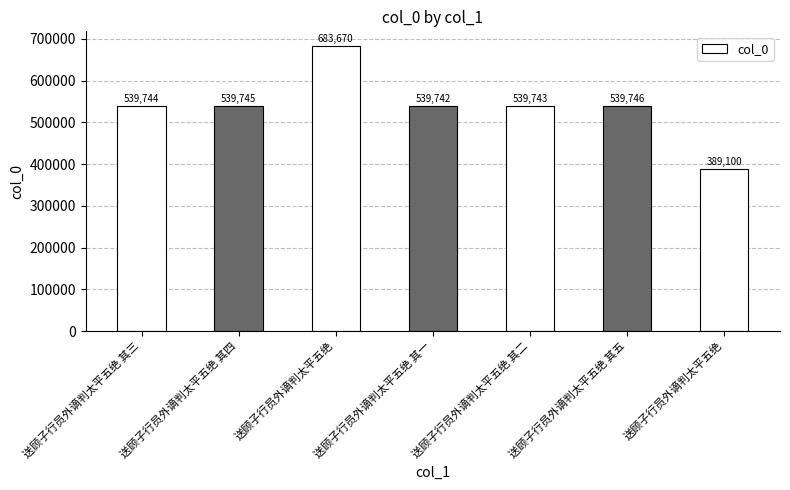

What is the label of the 7th bar from the right?

送顾子行员外谪判太平五绝 其三